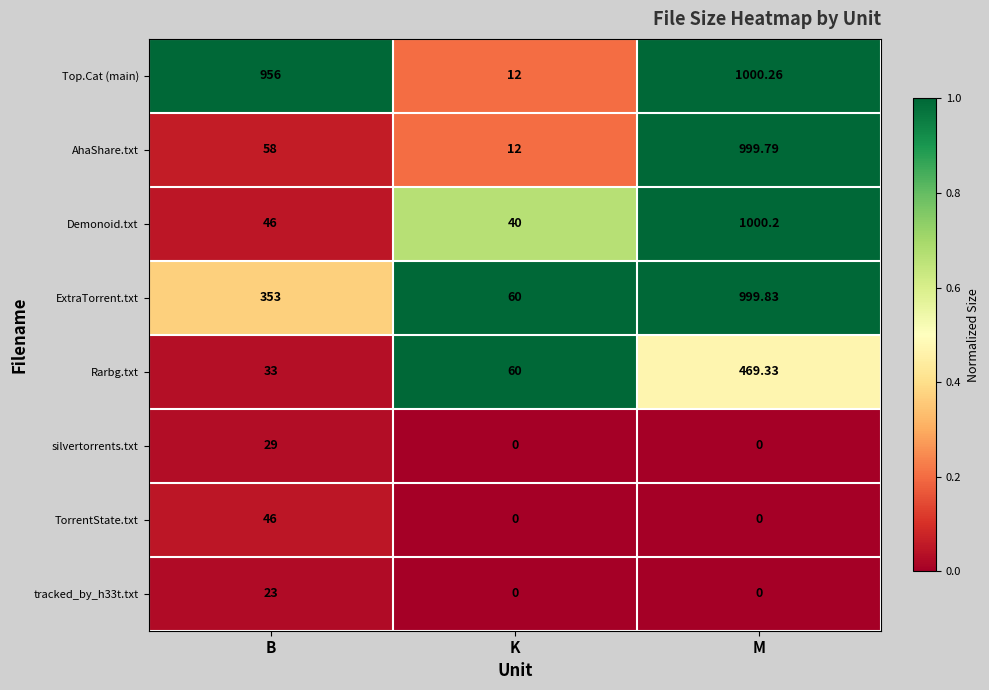

Which category has the lowest value in the Demonoid.txt series?

K